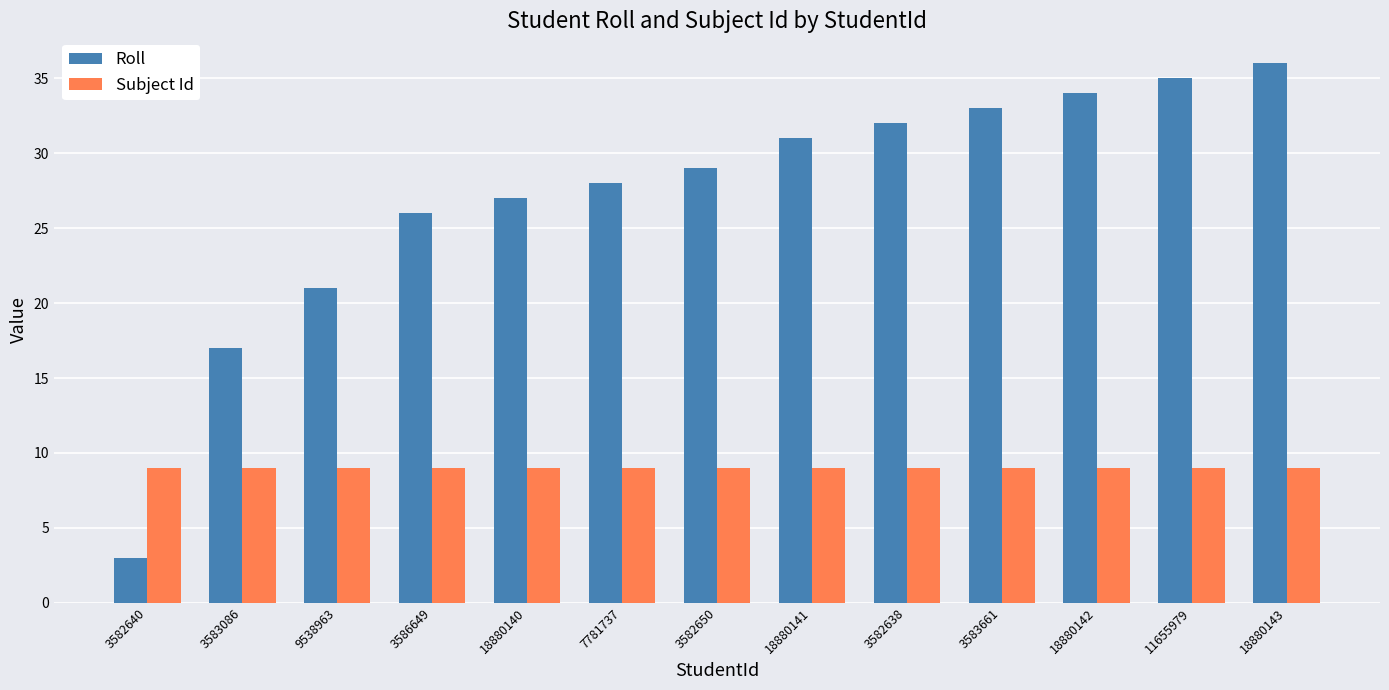

Reading left to right, extract all data points from this chart.

Roll: 3	17	21	26	27	28	29	31	32	33	34	35	36
Subject Id: 9	9	9	9	9	9	9	9	9	9	9	9	9